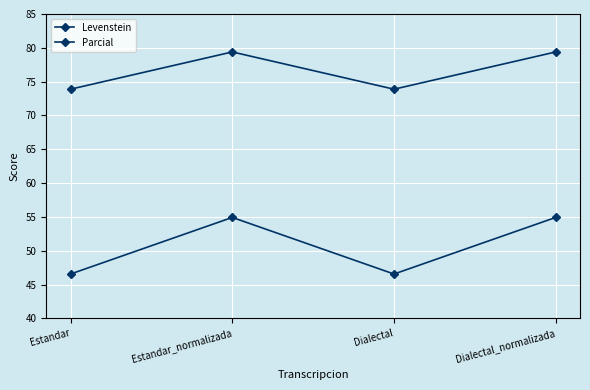

What is the spread (max minus min) of values at Dialectal?

27.3